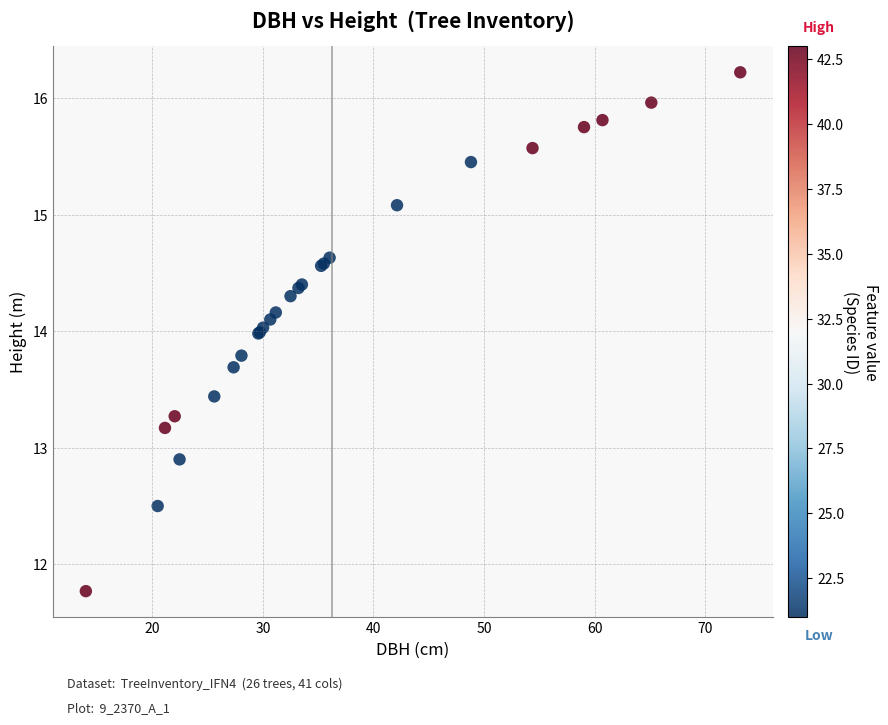

What Y value in the scatter plot is closest to 13?

12.9